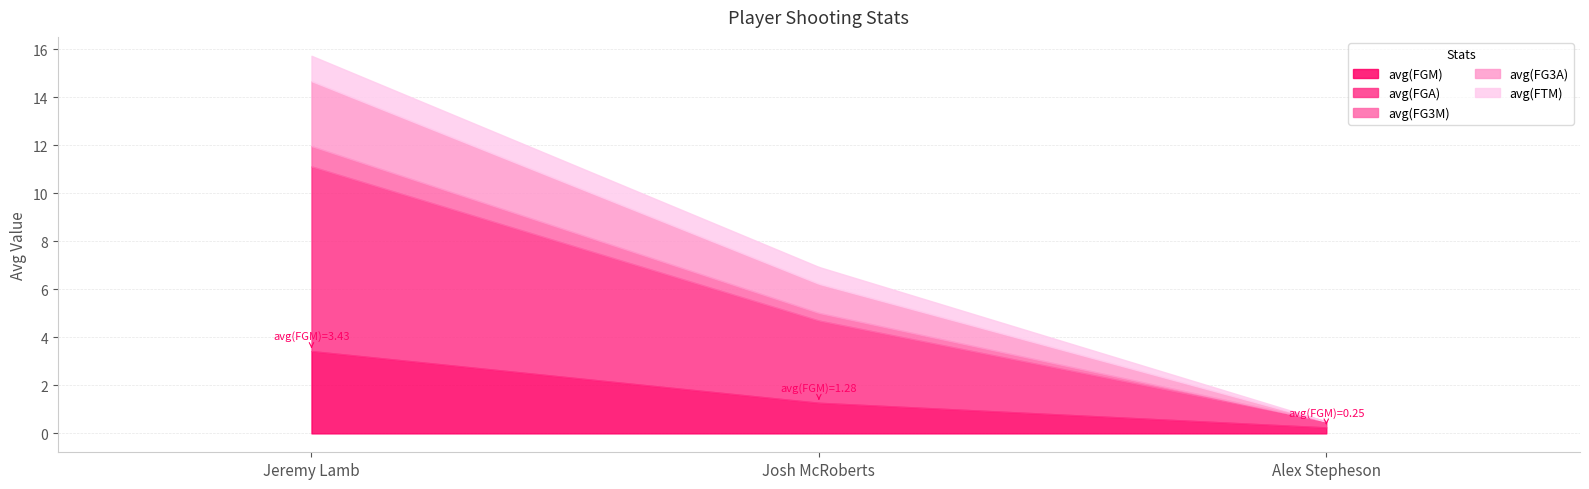

Which series changed the most between Josh McRoberts and Alex Stepheson?

avg(FGA)